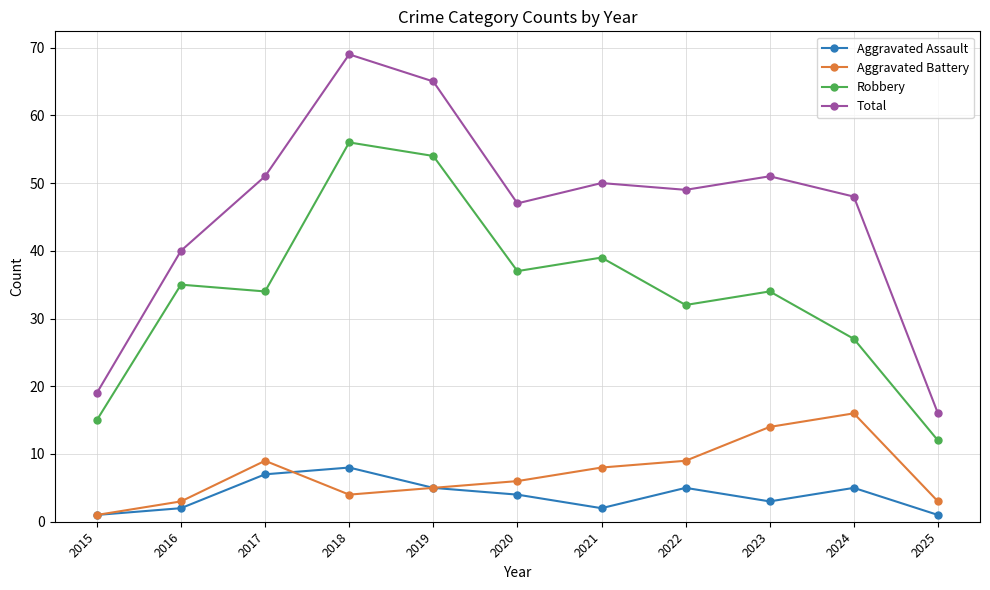

What is the value of the Aggravated Assault point at the 10th from the left?

5